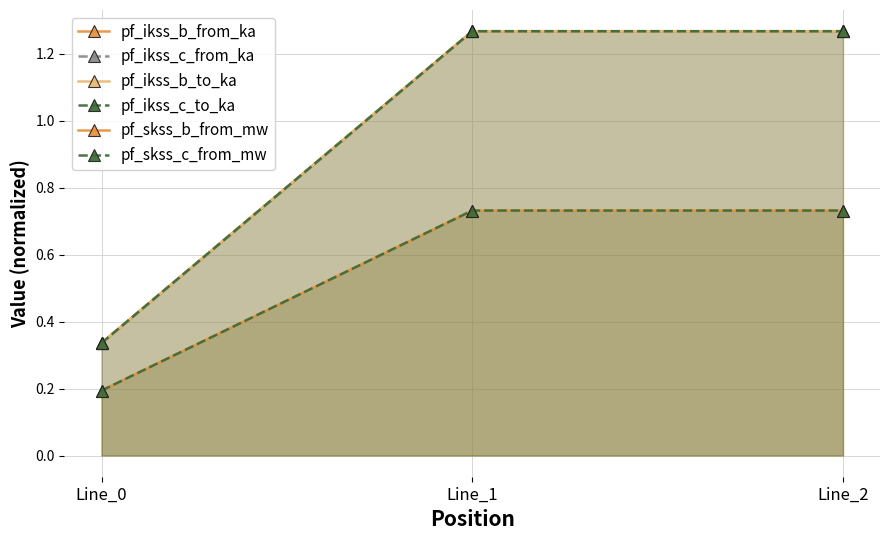

Is it true that pf_ikss_b_to_ka equals 0.4 at Line_2?

False